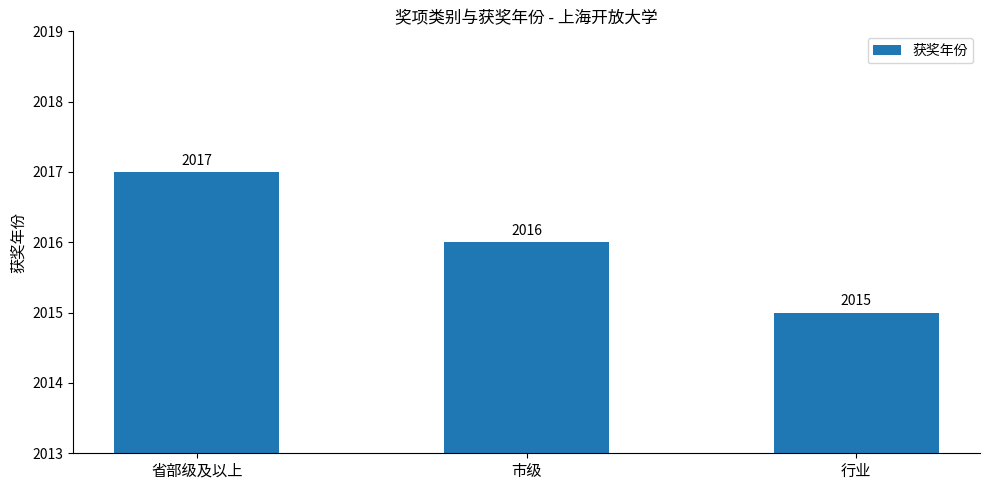

Reading left to right, extract all data points from this chart.

2017	2016	2015